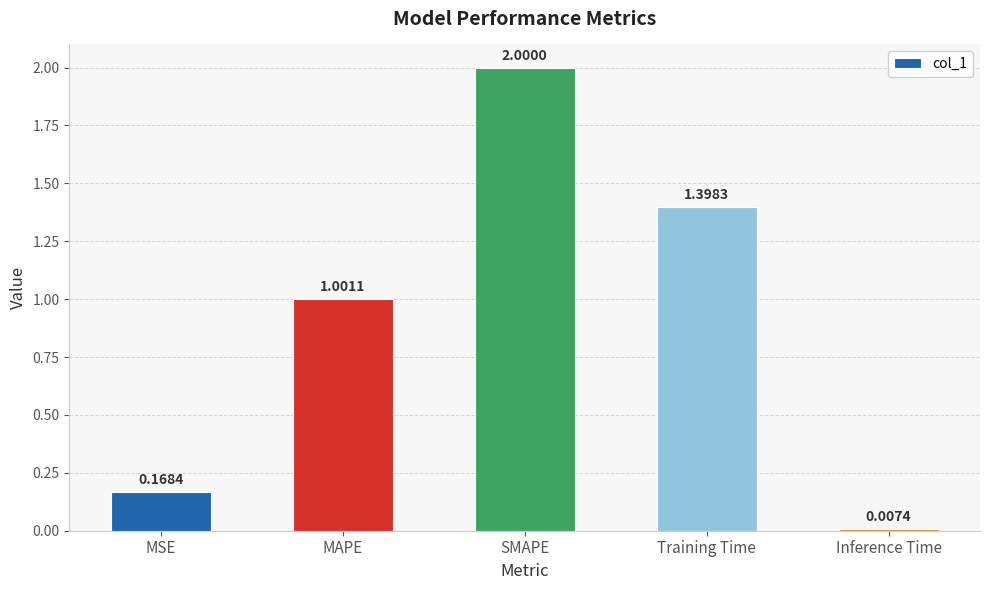

Where is the data nearest to the value 1?

MAPE